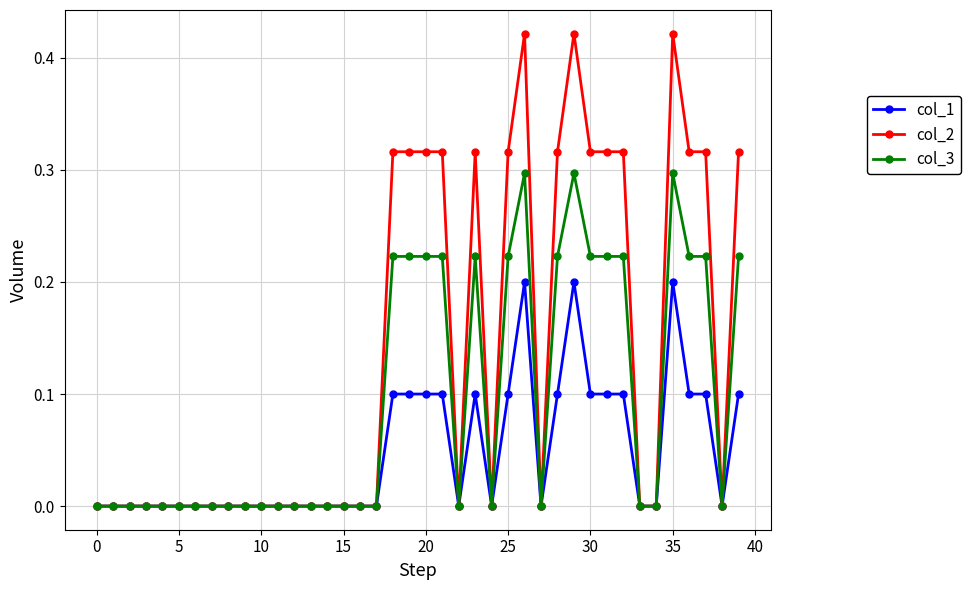

Which series has the widest spread of values?

col_2